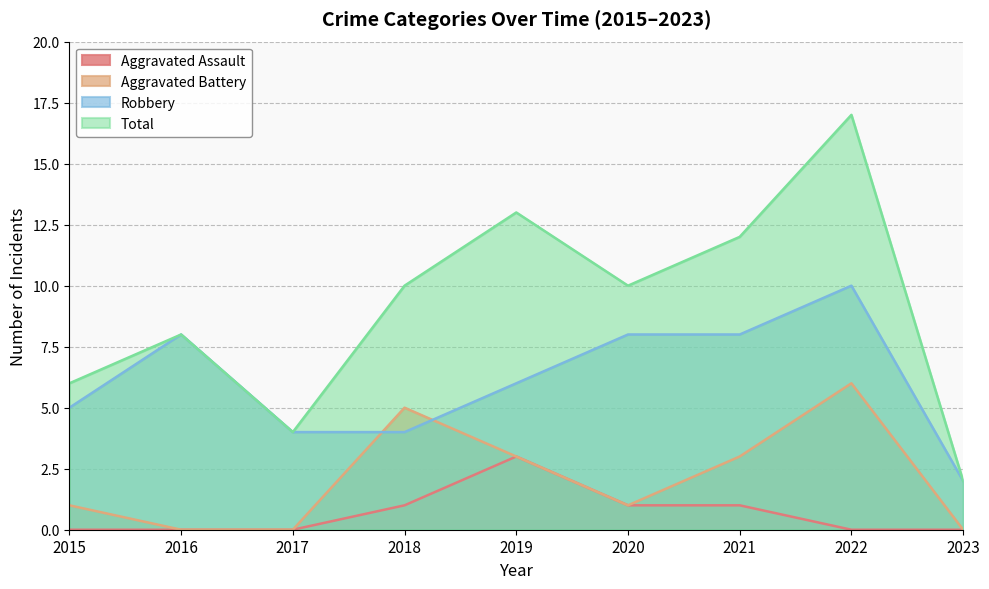

How many series are shown in this chart?

4